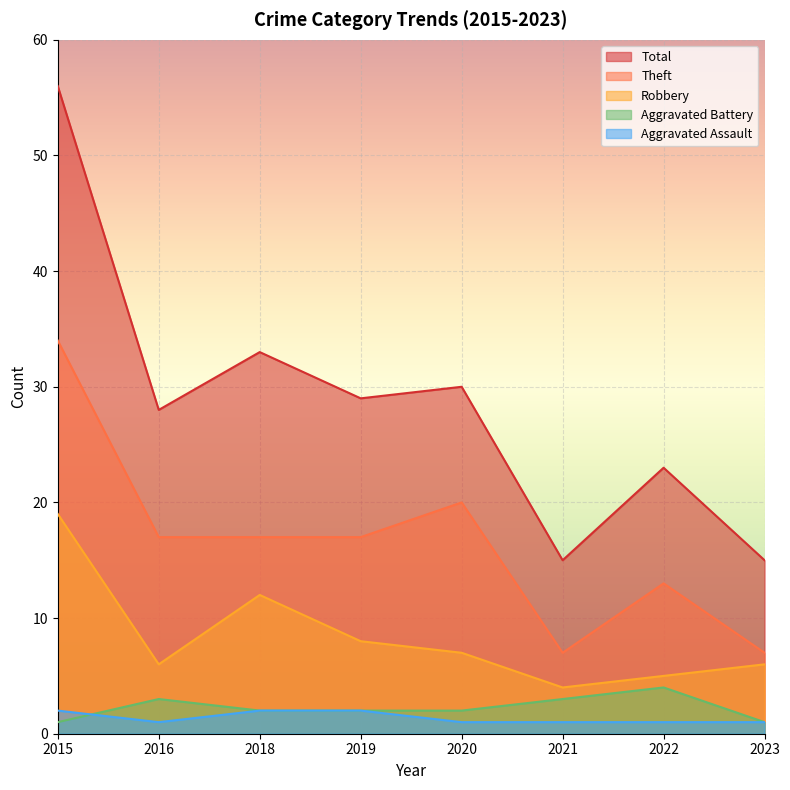

Which series has the widest spread of values?

Total